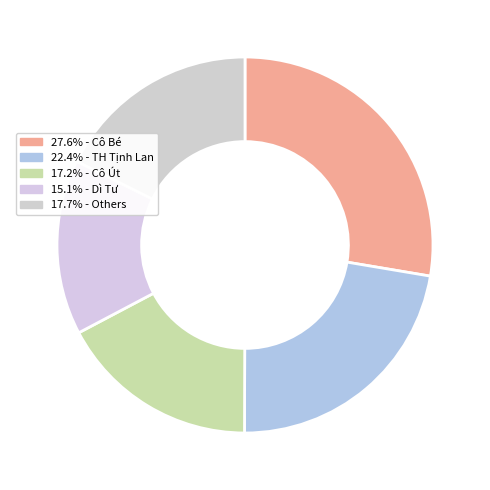

Does any single category account for the majority?

No